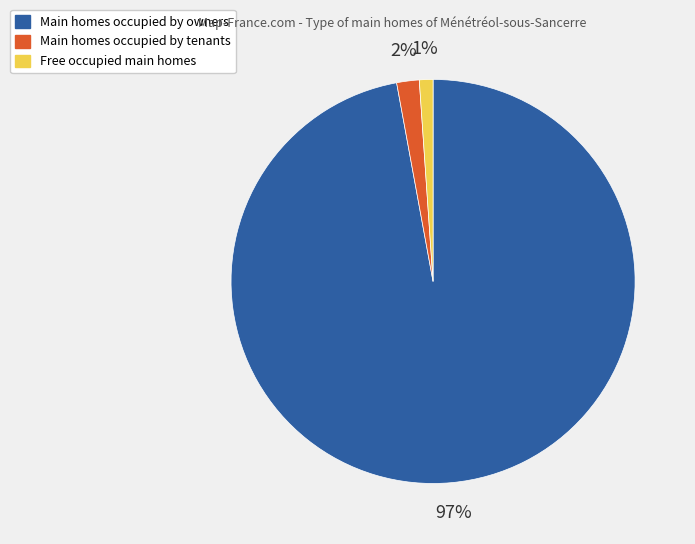

To the nearest percent, what is the average slice percentage?

33%